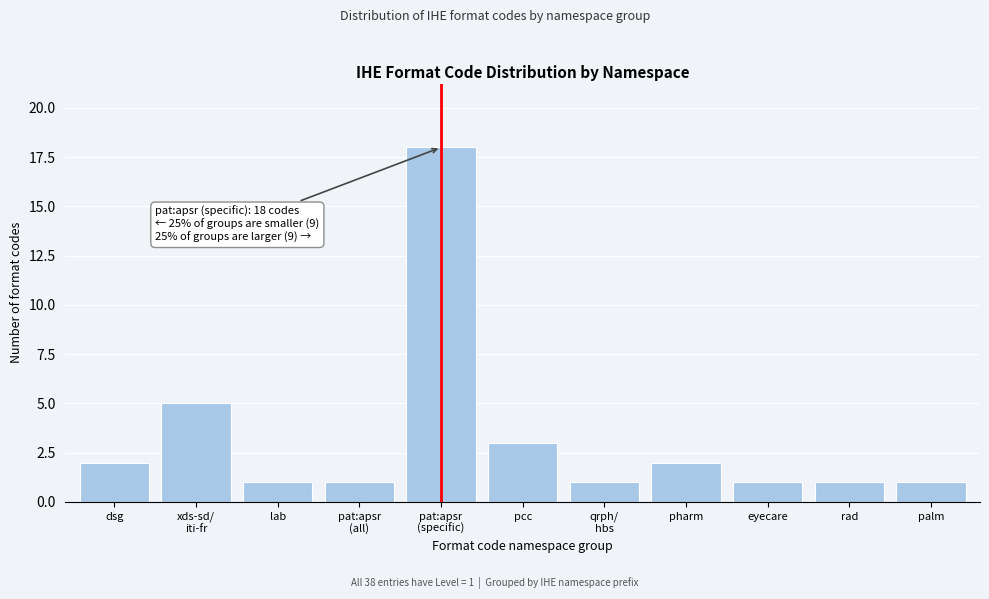

Reading left to right, transcribe all the data shown in this chart.

2	5	1	1	18	3	1	2	1	1	1